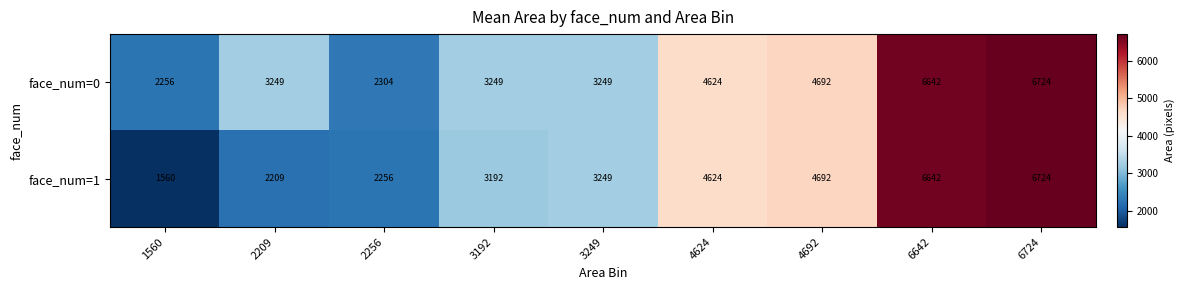

List the series in order of their overall mean, highest first.

face_num=0, face_num=1